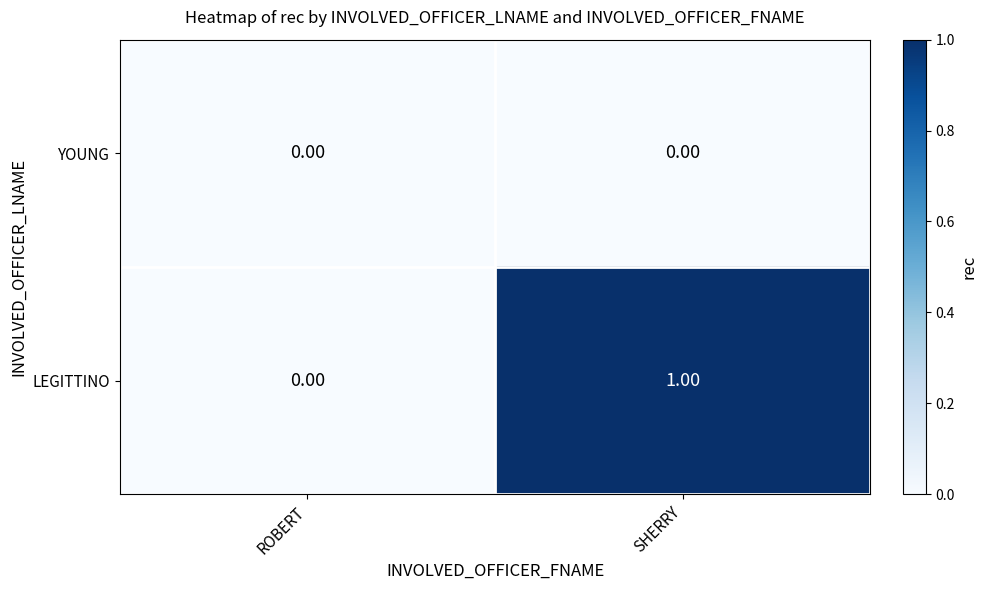

At which category is the sum across all series the highest?

SHERRY